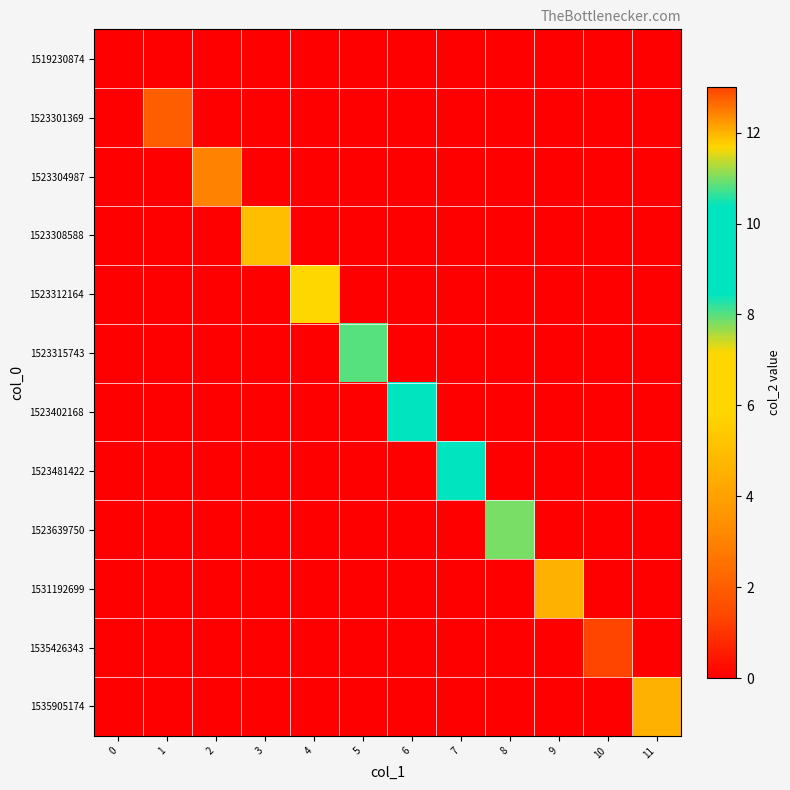

What is the difference between the highest and lowest values at 2?

3